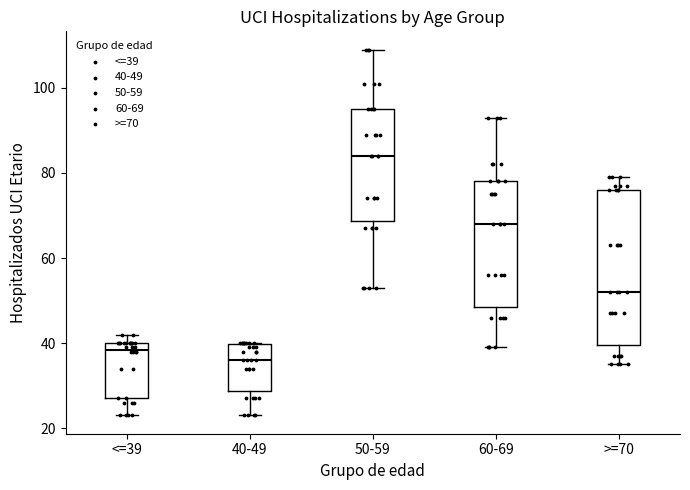

Comparing the boxes themselves (not the whiskers), which one is the tallest?

>=70